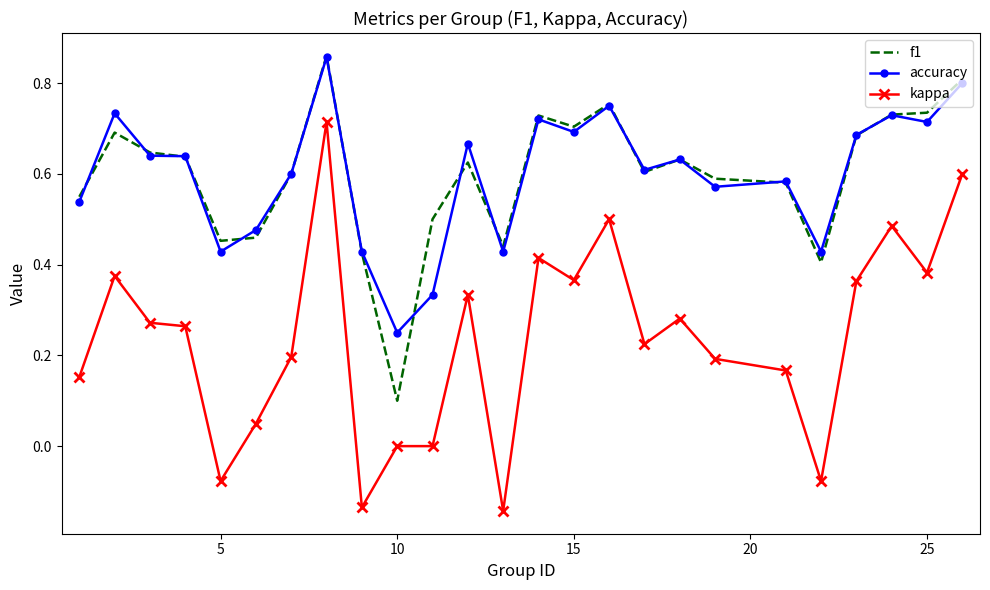

True or false: kappa and accuracy intersect in this chart.

False